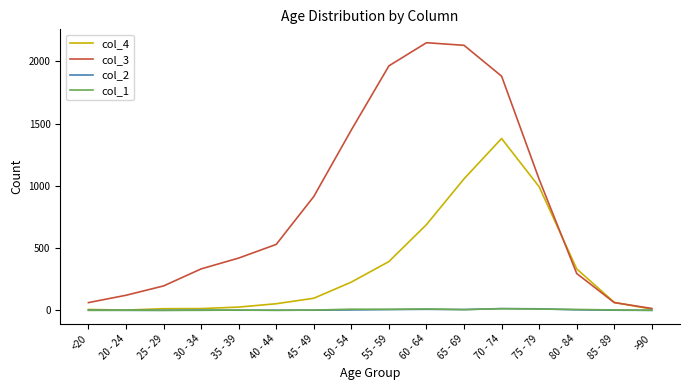

Which series has the widest spread of values?

col_3